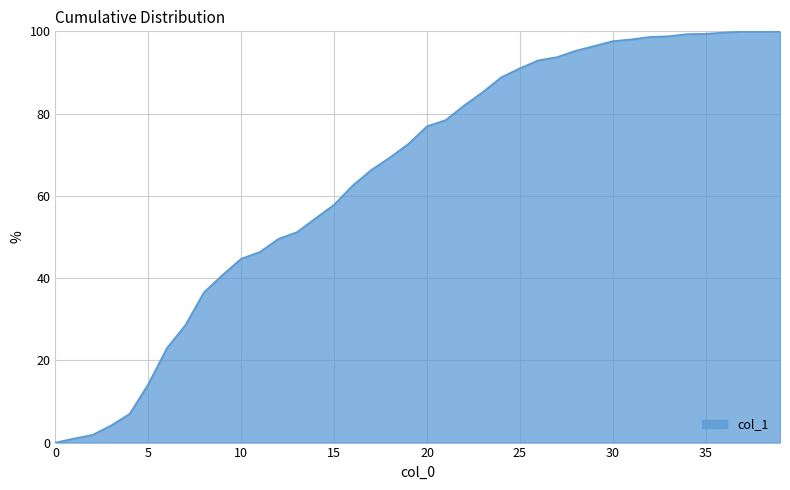

What is the difference between the maximum and minimum values?

100.0